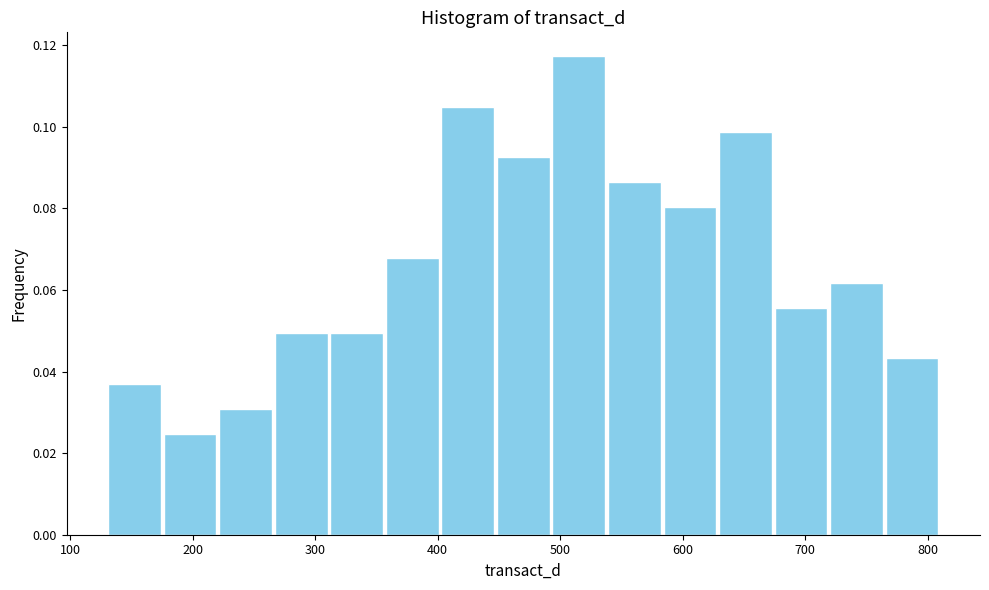

Over which range of the x-axis is the bar tallest?

490 to 540